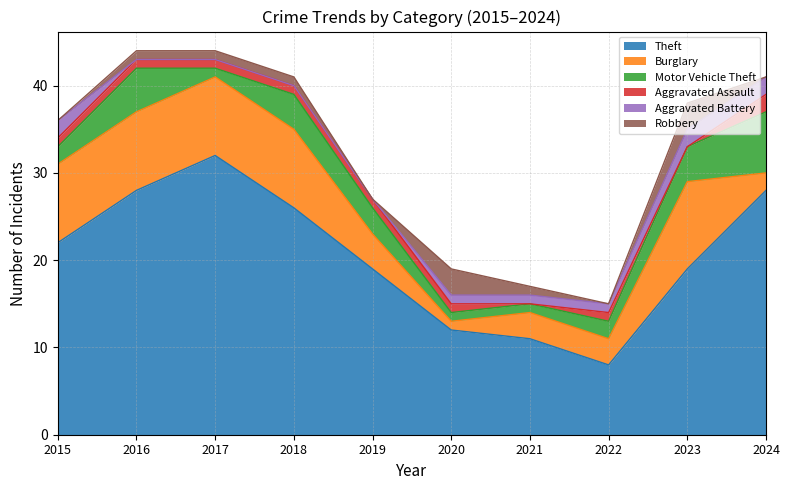

True or false: Motor Vehicle Theft has more than 2 points higher than both neighbors.

False